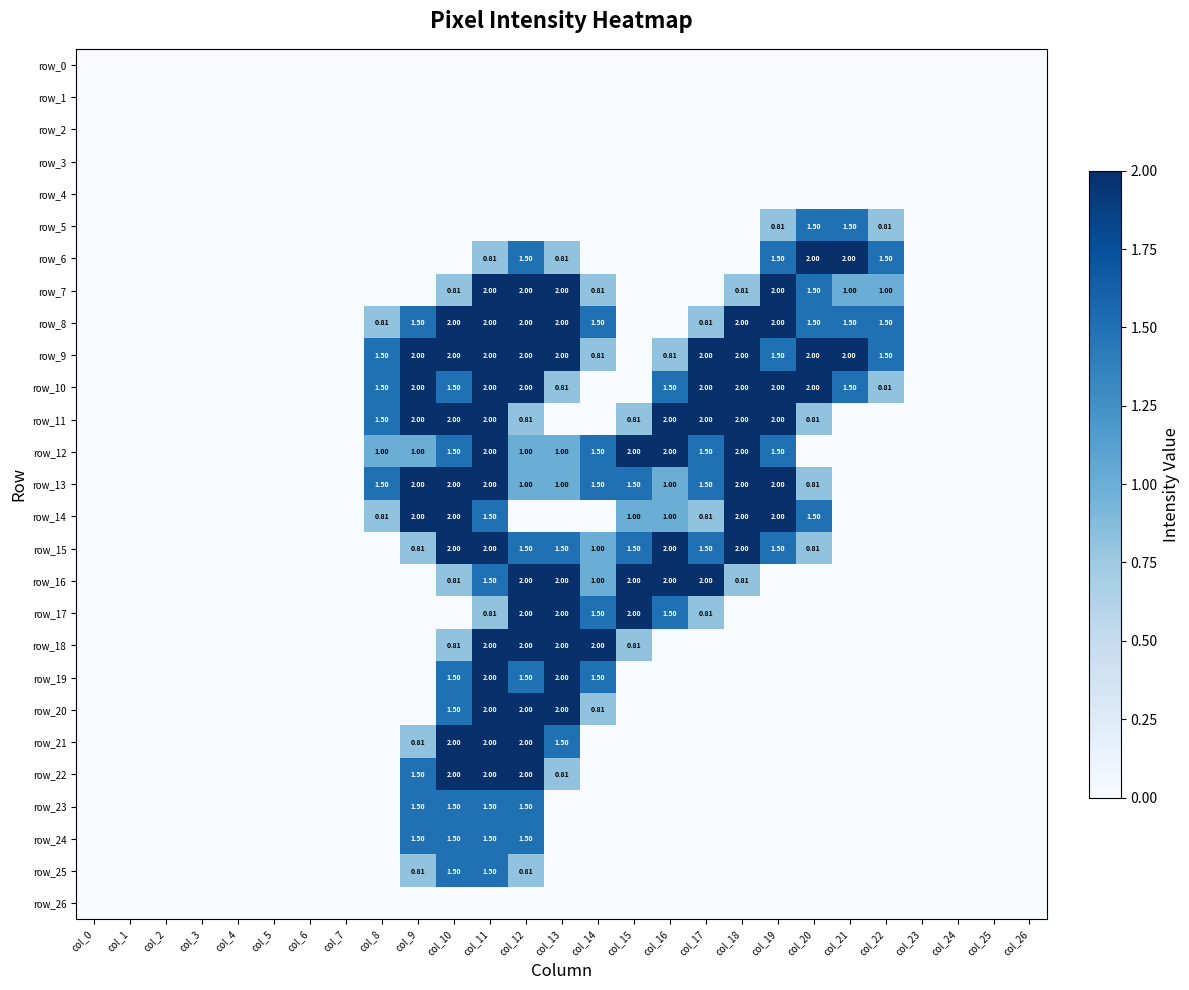

Is it true that row_10 equals -0.9 at col_7?

False